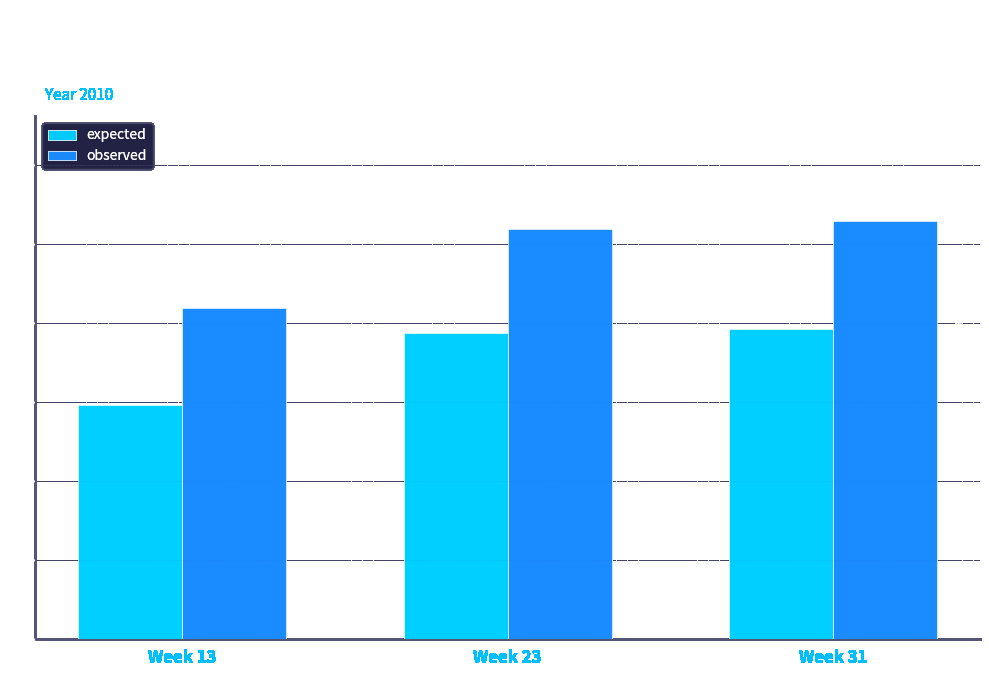

At how many categories does at least one series exceed 44?

2